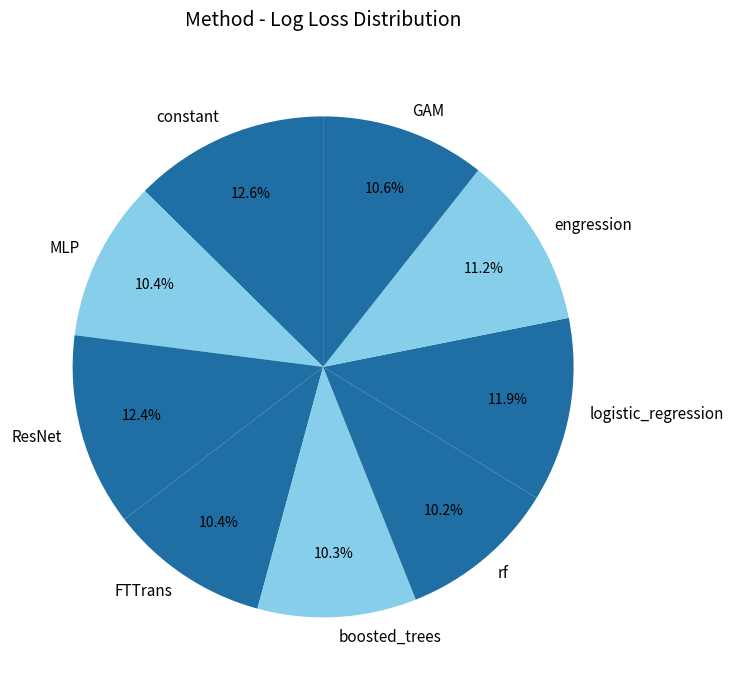

Is GAM the majority of the pie?

No